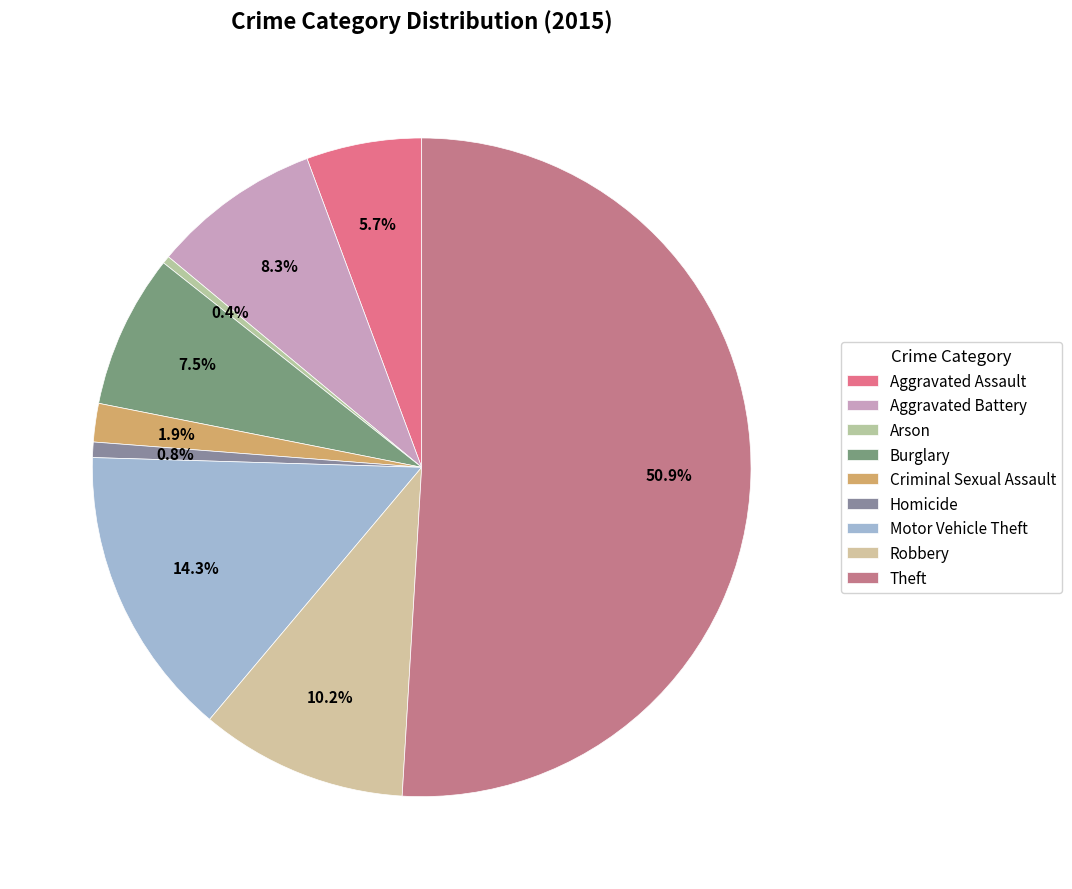

Is it true that Theft is 51% of the pie?

True